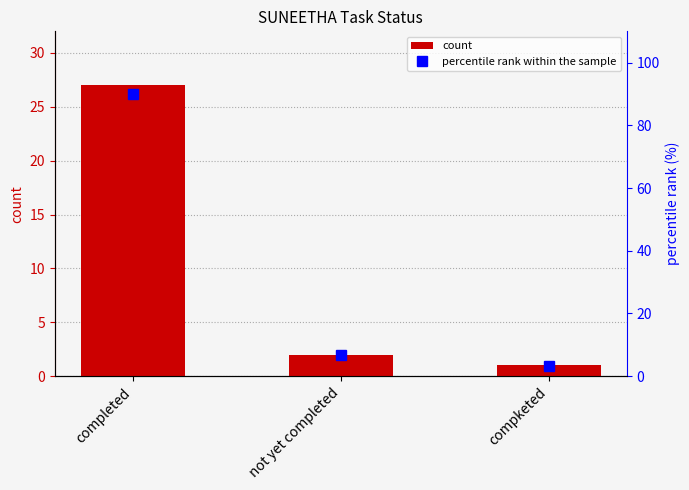

Rank the series by their average value, from lowest to highest.

count, percentile rank within the sample